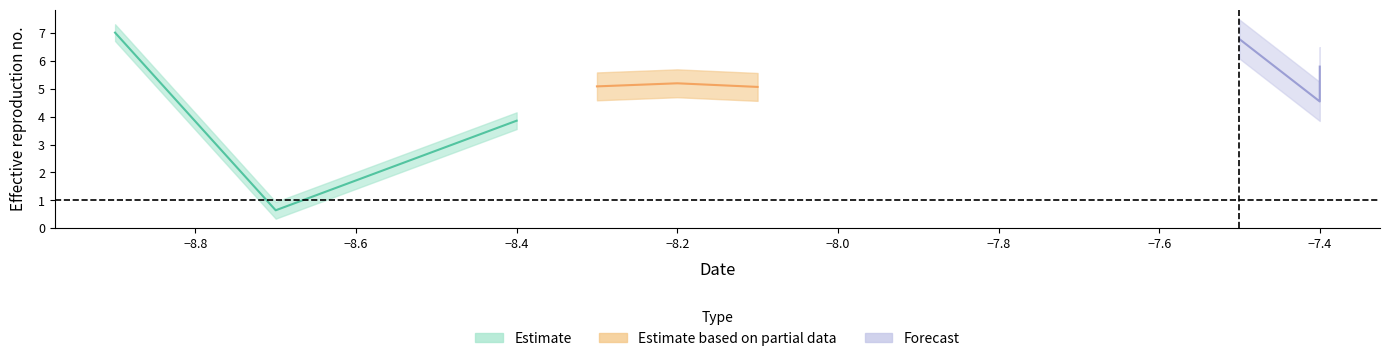

Reading left to right, list all the values displayed in this chart.

7.0	0.6	3.9	5.1	5.2	5.1	6.8	4.5	5.8